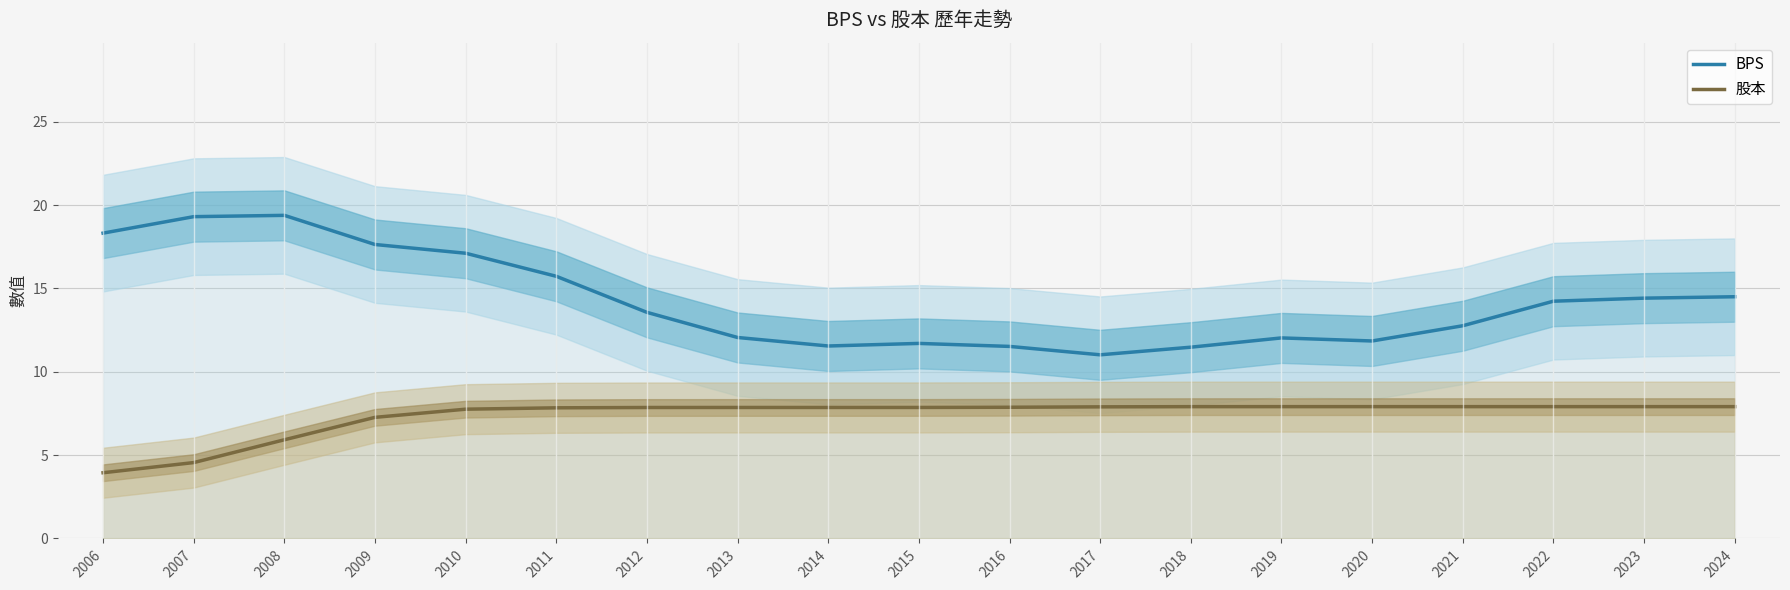

Reading left to right, transcribe all the data shown in this chart.

BPS: 18.3	19.3	19.4	17.6	17.1	15.7	13.6	12.1	11.5	11.7	11.5	11.0	11.5	12.0	11.8	12.8	14.2	14.4	14.5
股本: 3.9	4.6	5.9	7.3	7.8	7.8	7.9	7.9	7.9	7.9	7.9	7.9	7.9	7.9	7.9	7.9	7.9	7.9	7.9